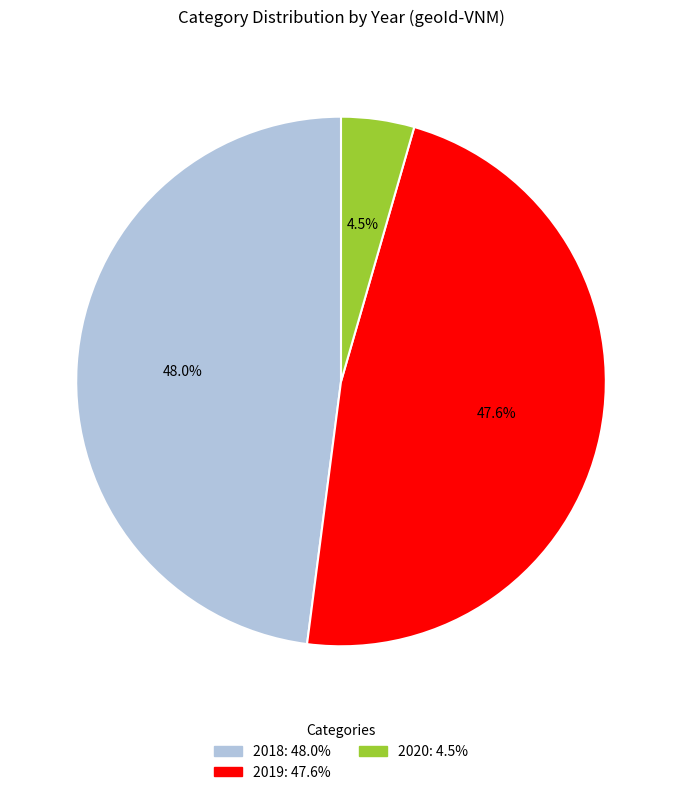

Which slice is the smallest?

2020